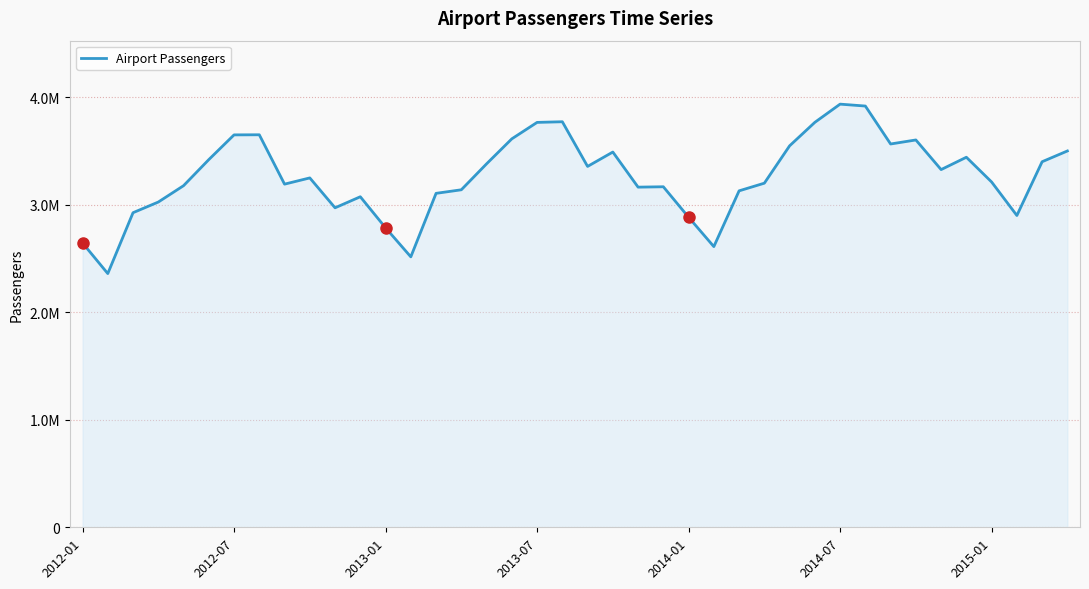

Does the chart display data point markers on the line(s)?

No